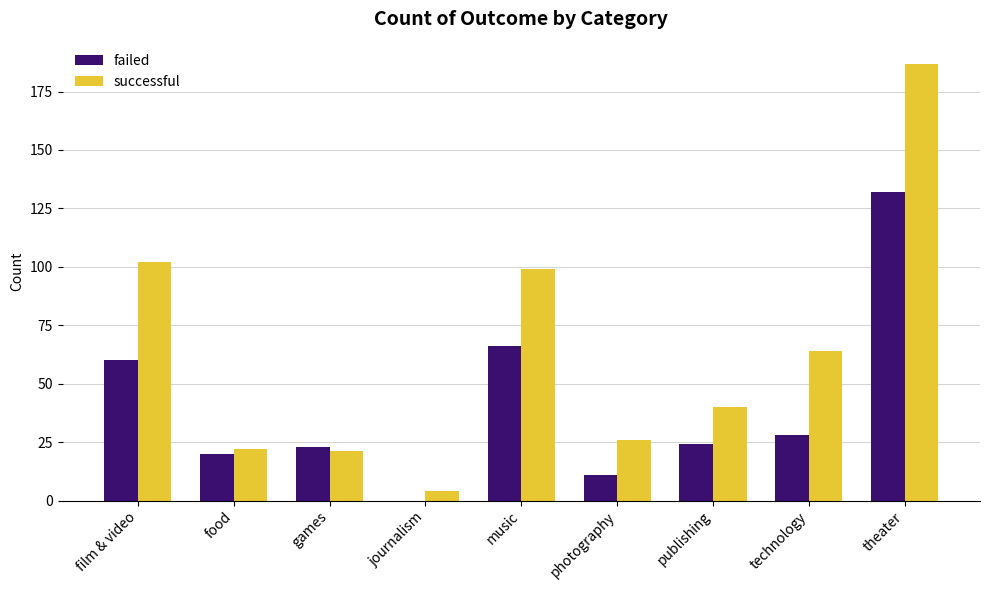

Which series changed the most between food and music?

successful